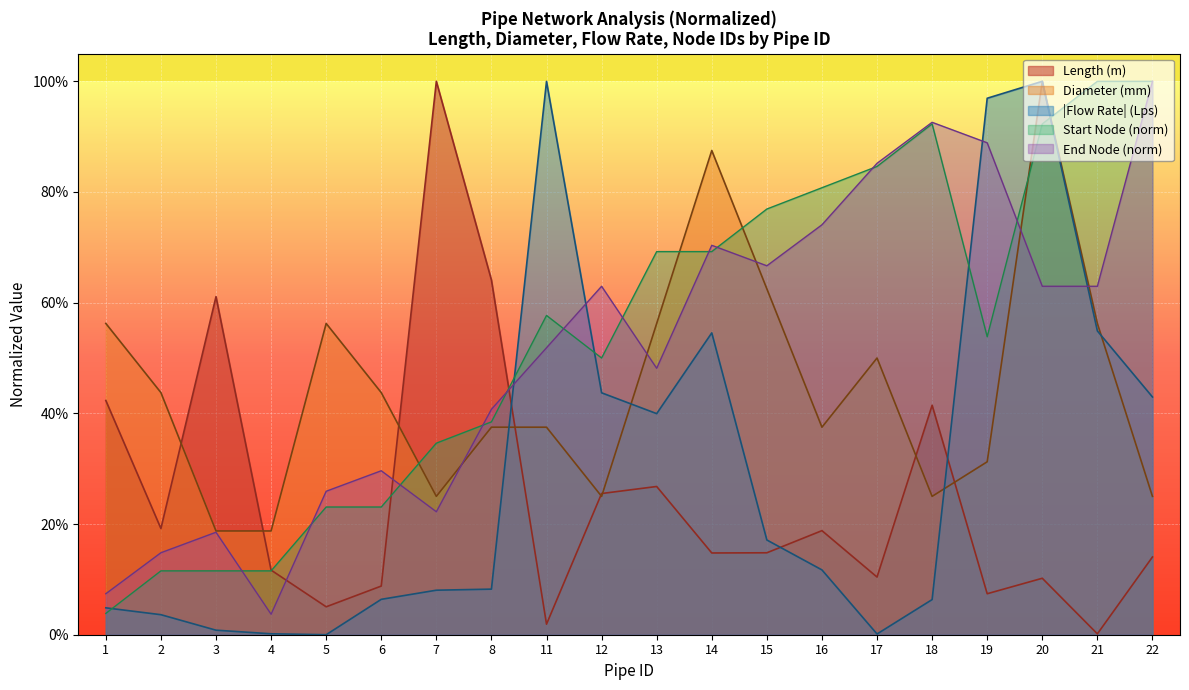

Where is the first local maximum for End Node?

3